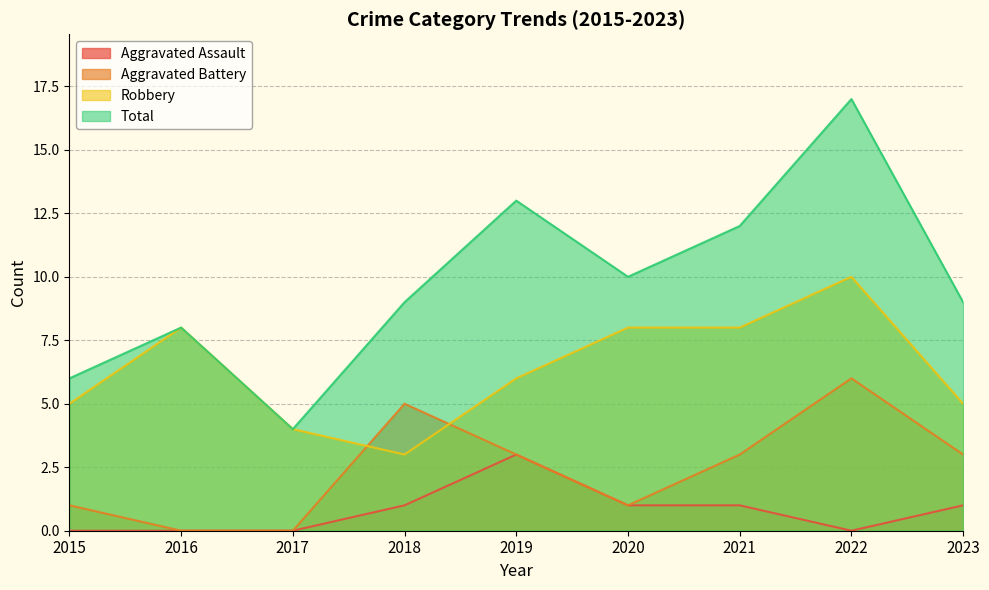

What is the sum of all Total values?

88